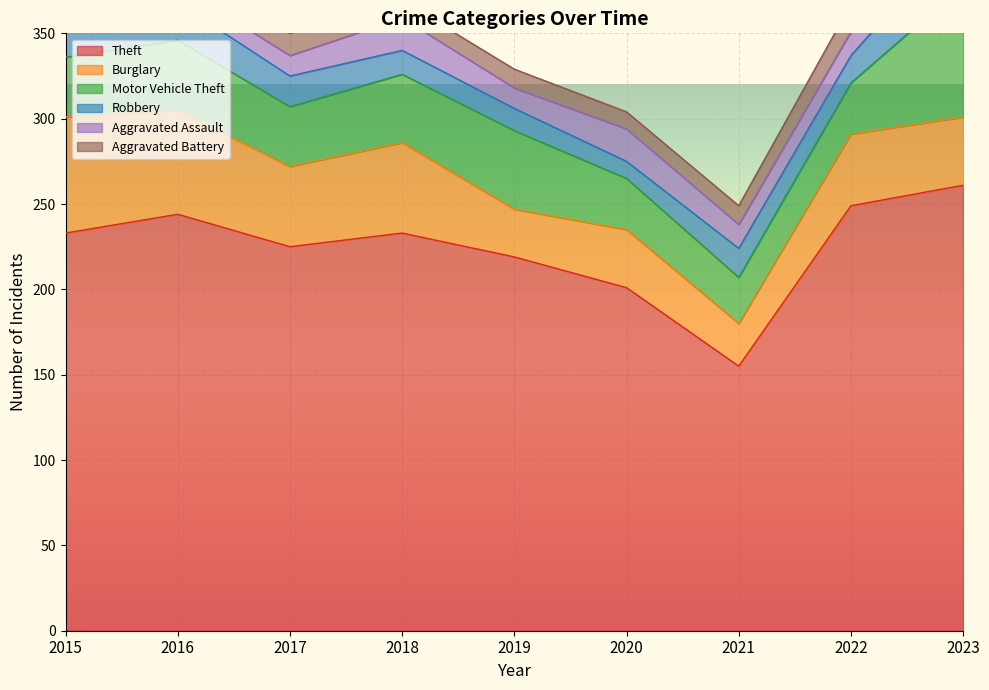

Which series has the largest total across all categories?

Theft